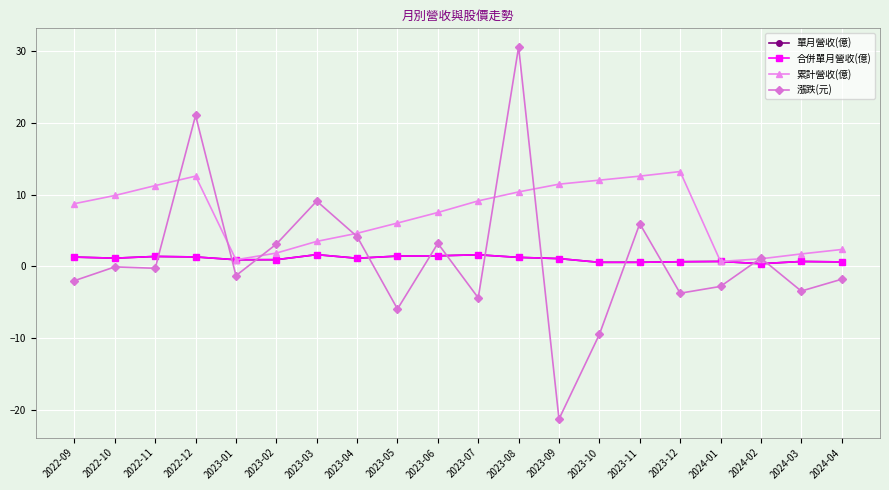

Which series has the largest total across all categories?

累計營收(億)